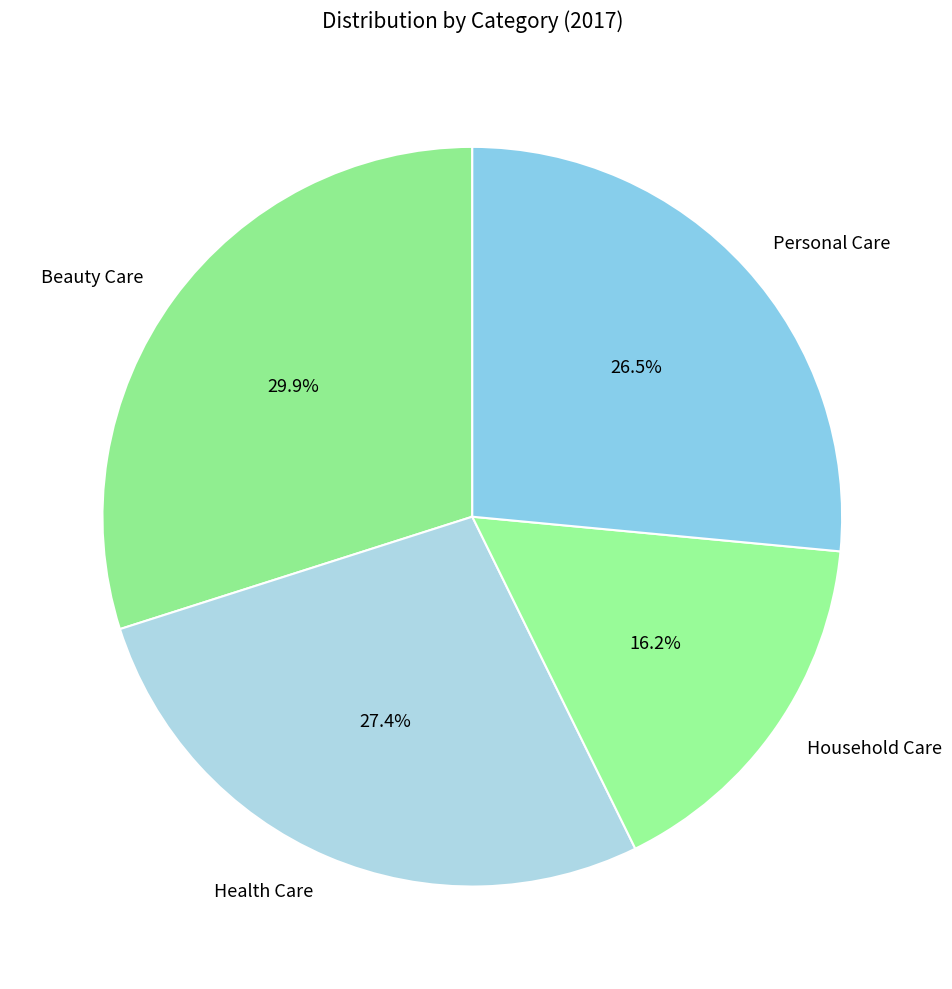

Which category has the smallest portion of the pie?

Household Care